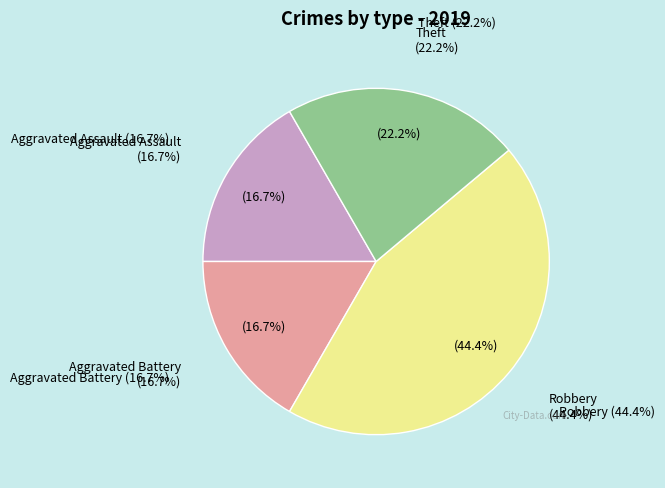

To the nearest percent, what portion does Aggravated Battery represent?

17%